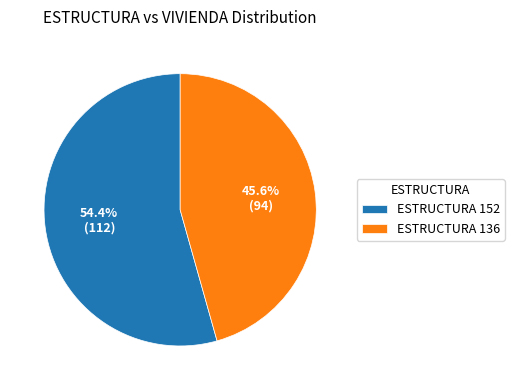

How many segments does this pie chart have?

2